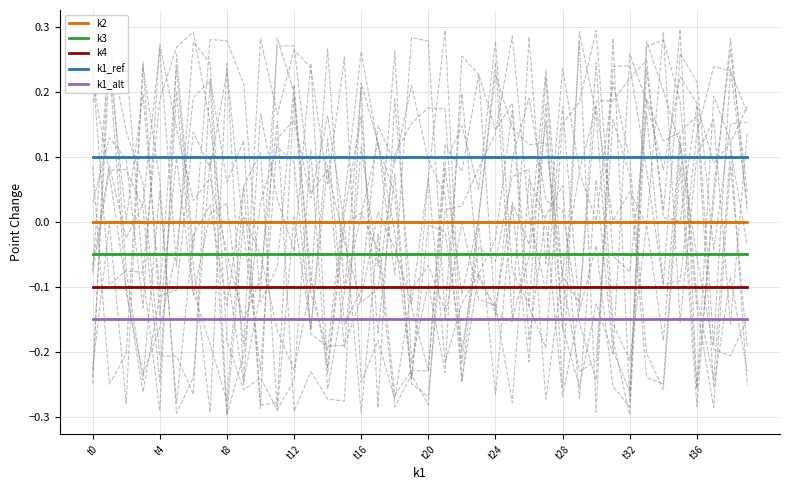

The value of k2 at t0 is 0.0. True or false?

True